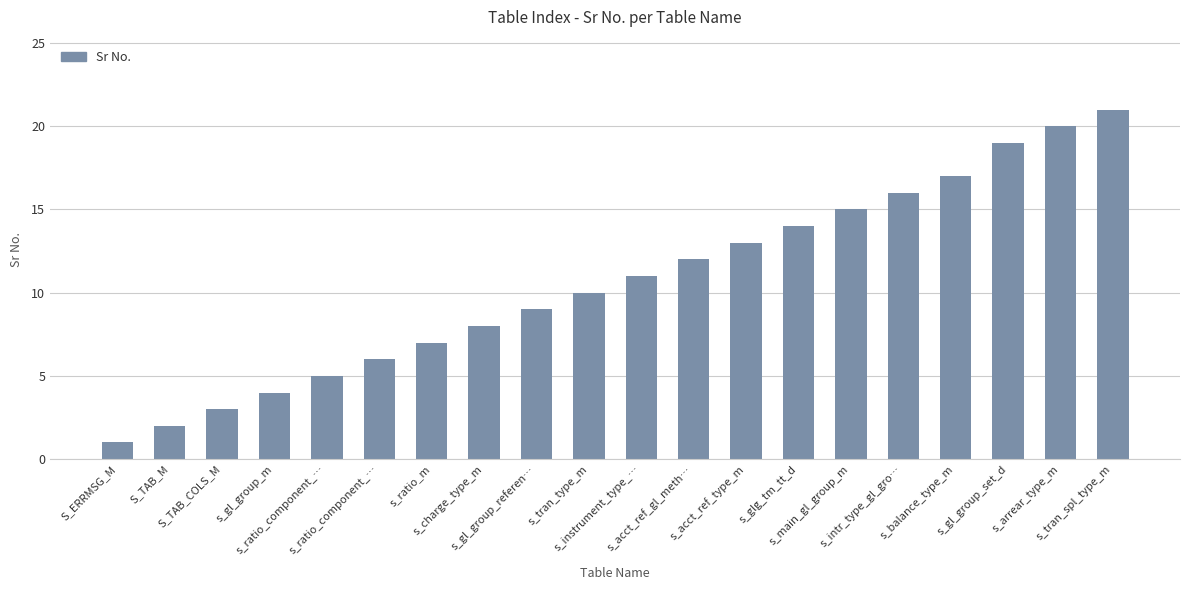

Are the bars grouped side by side (vs. stacked)?

No